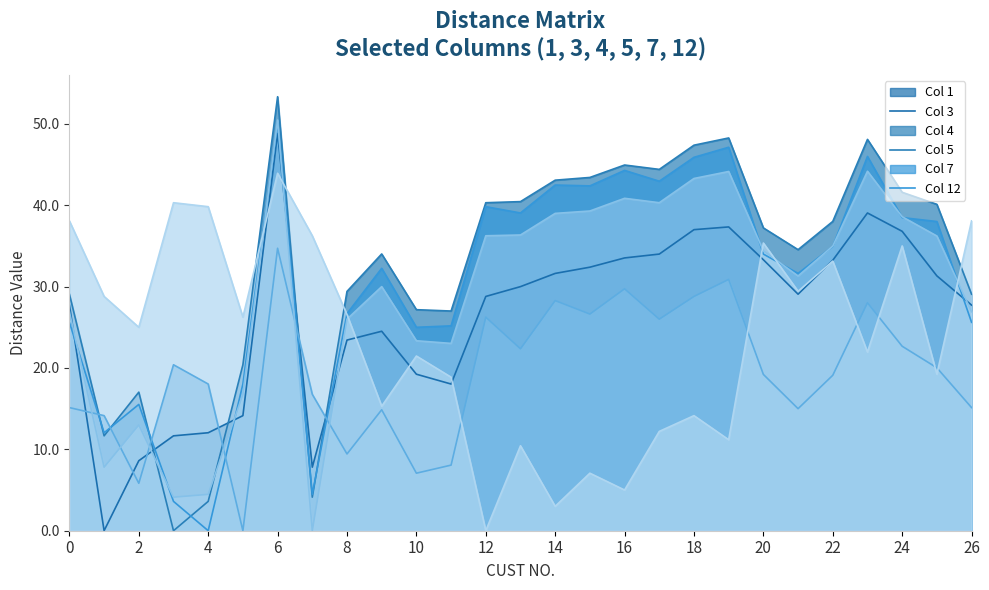

At how many categories does at least one series exceed 46?

4